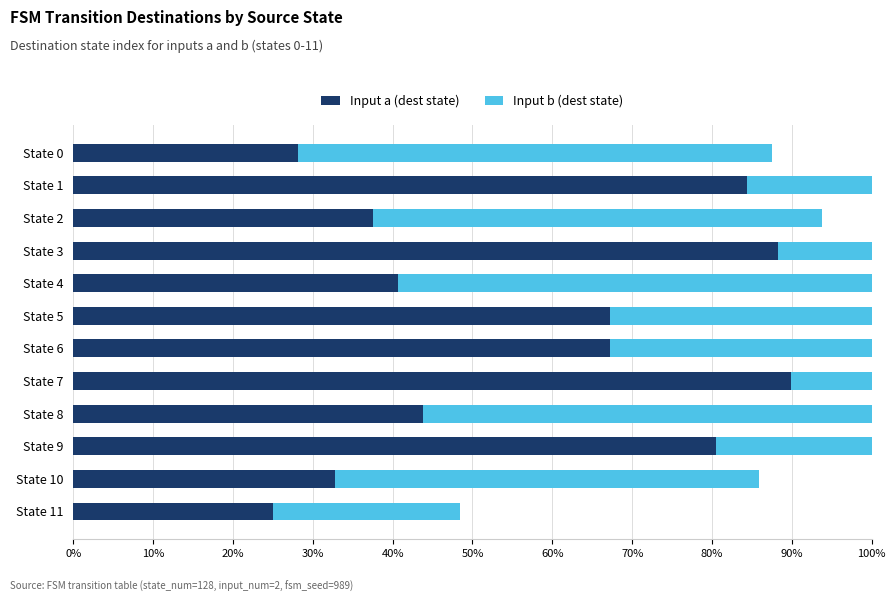

Which has a higher value, State 3 or State 4?

State 3